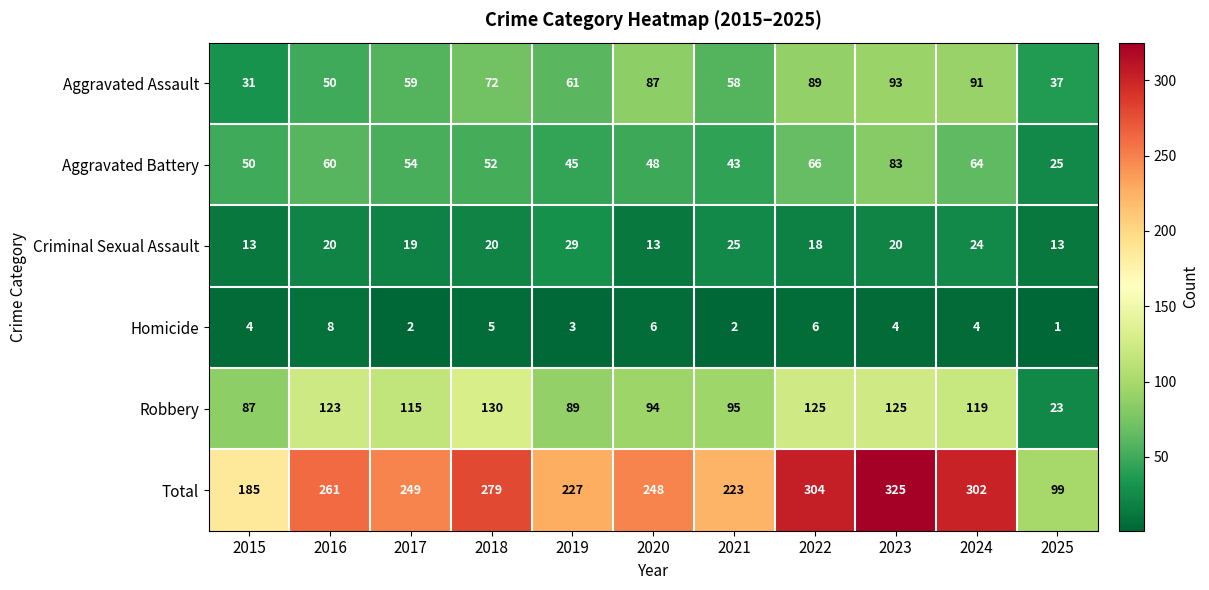

Which series changed the most between 2018 and 2020?

Robbery